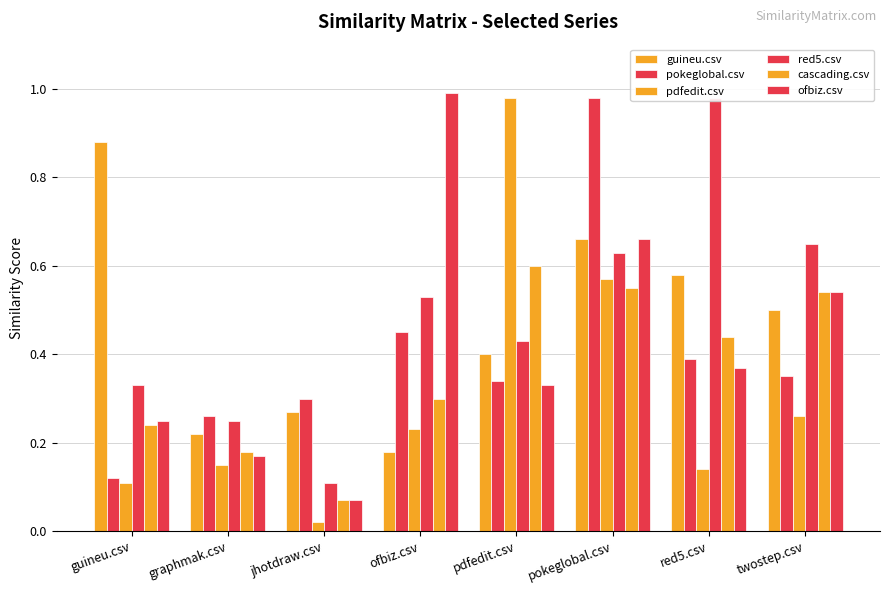

How many groups of bars are there?

8